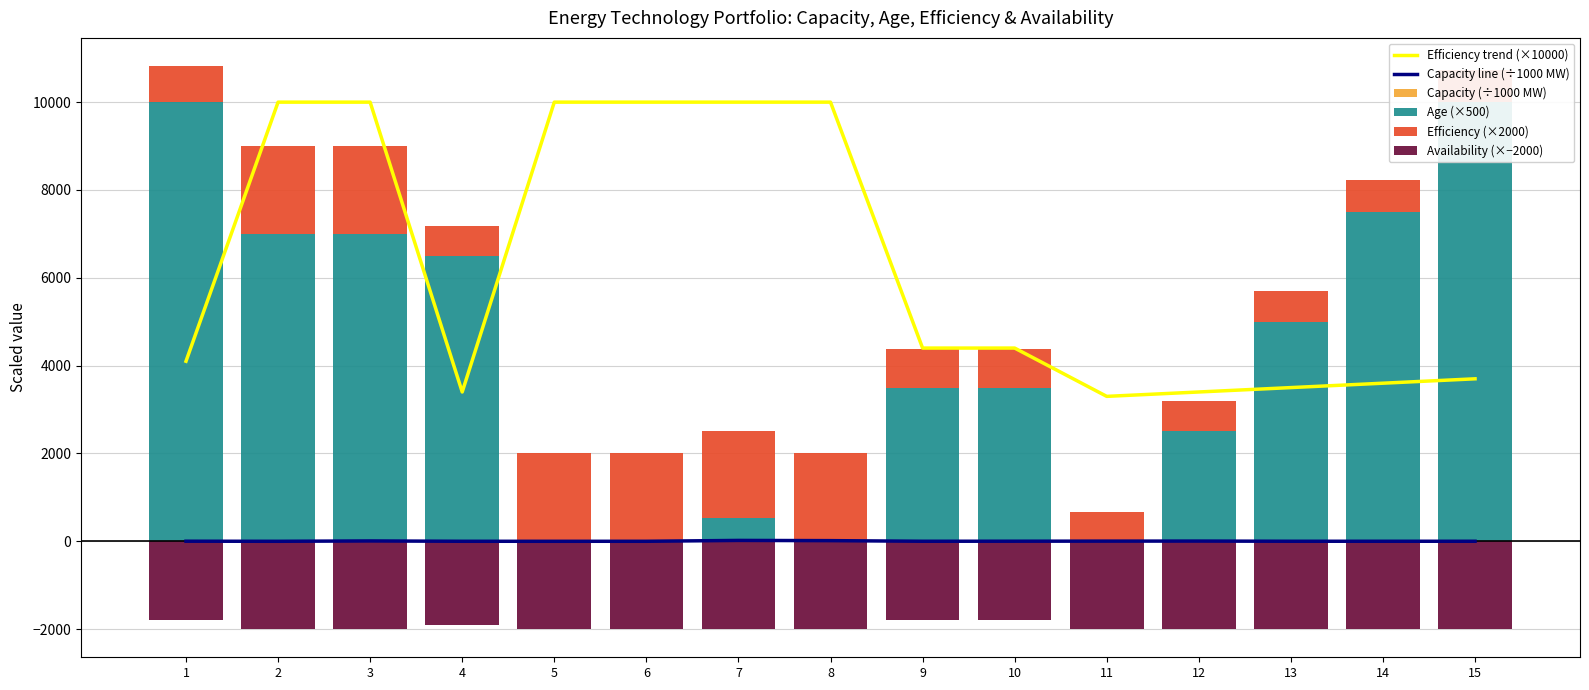

Which category has the highest value in the Age (×500) series?

1